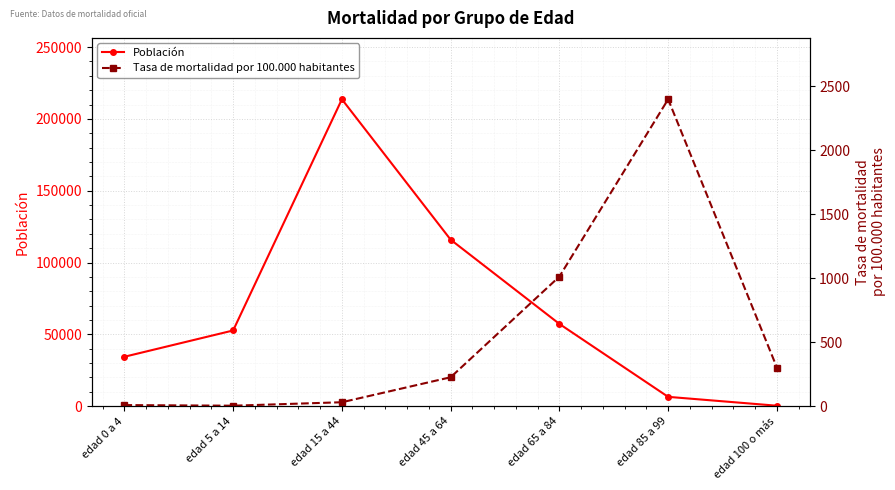

What position from the right is edad 85 a 99?

2